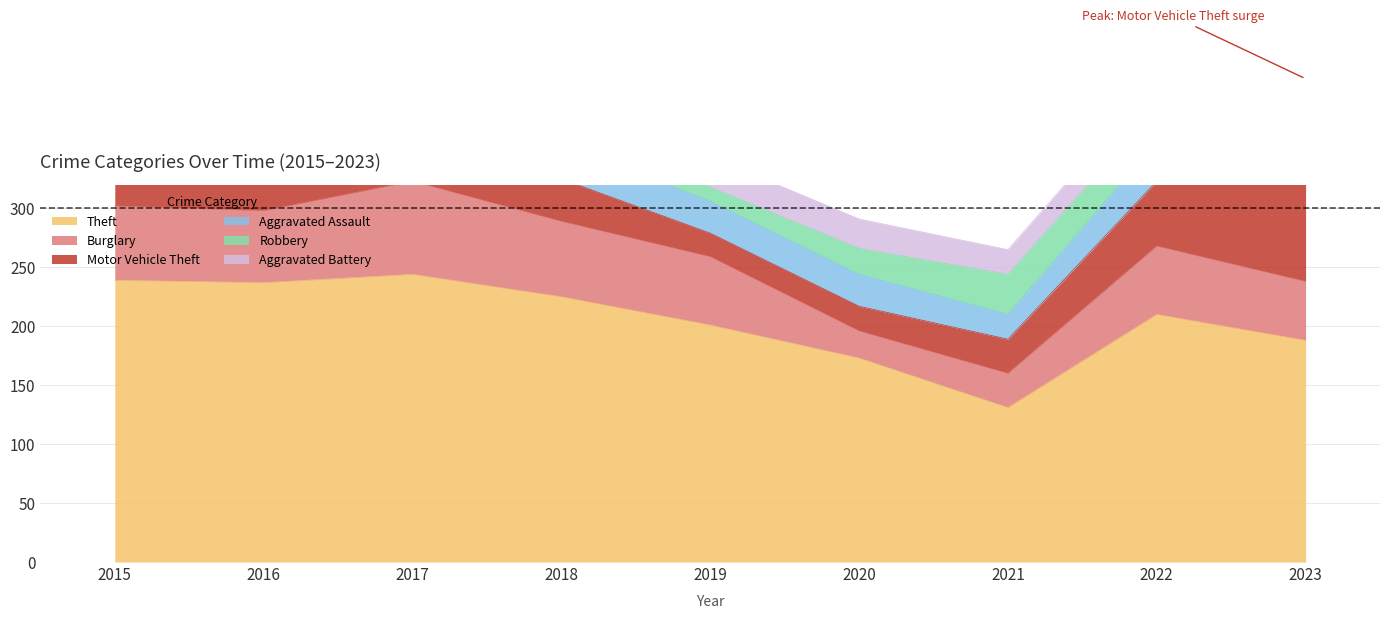

How many interior local valleys does the Motor Vehicle Theft series have?

2